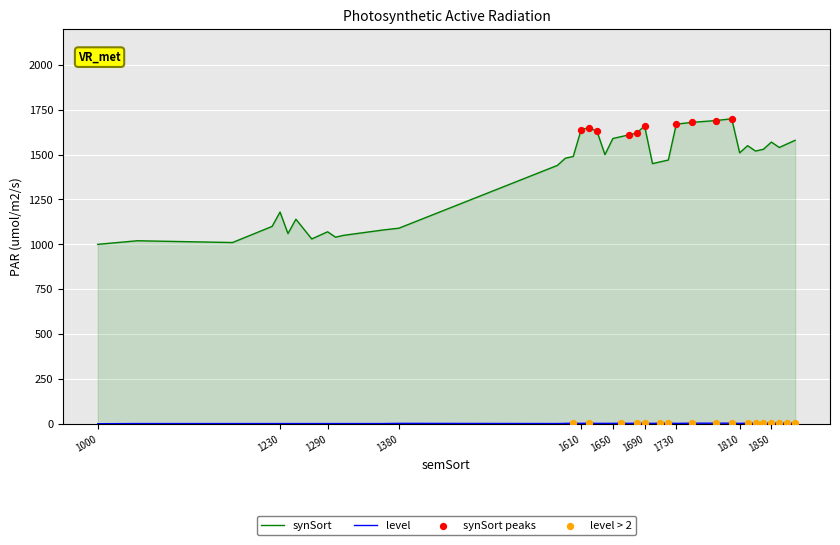

At how many categories does at least one series exceed 582?

40